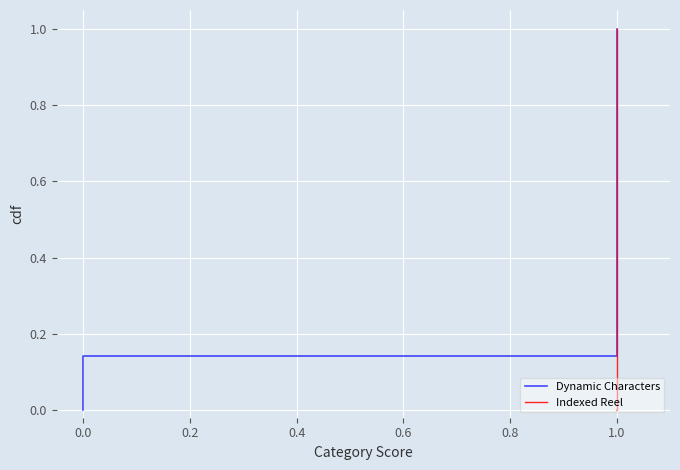

True or false: Dynamic Characters has a value of 0.2 at 1.0.

False